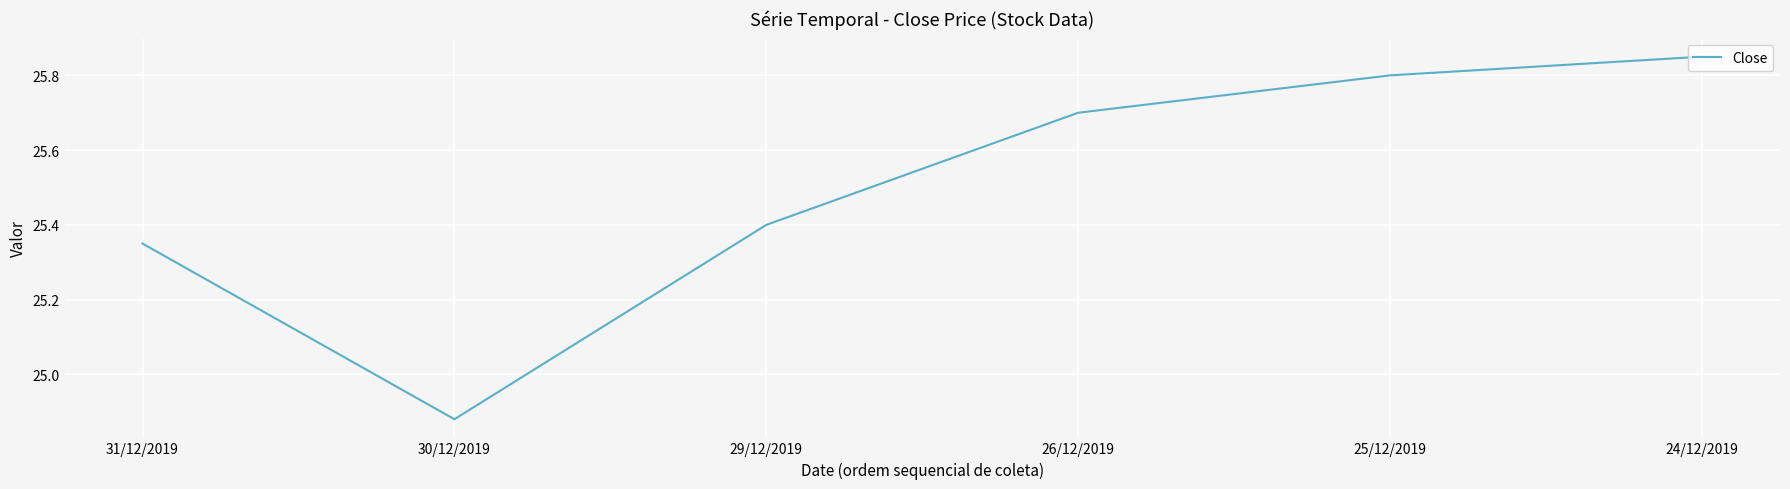

List the labels in order of value, largest first.

24/12/2019, 25/12/2019, 26/12/2019, 29/12/2019, 31/12/2019, 30/12/2019